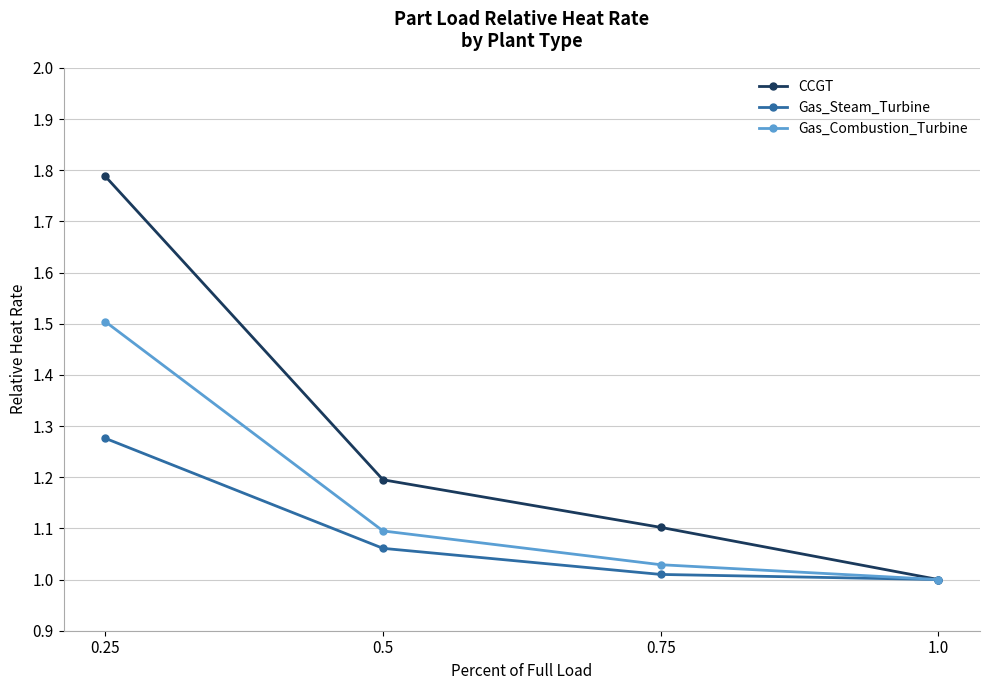

What position from the right is 0.75?

2